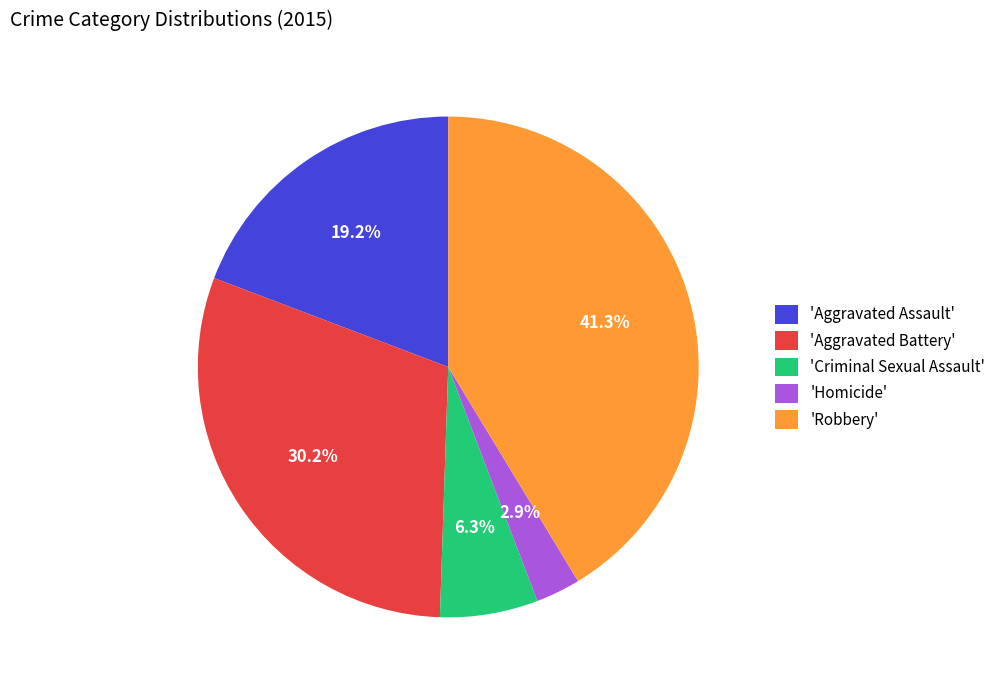

Count the number of slices in the pie.

5